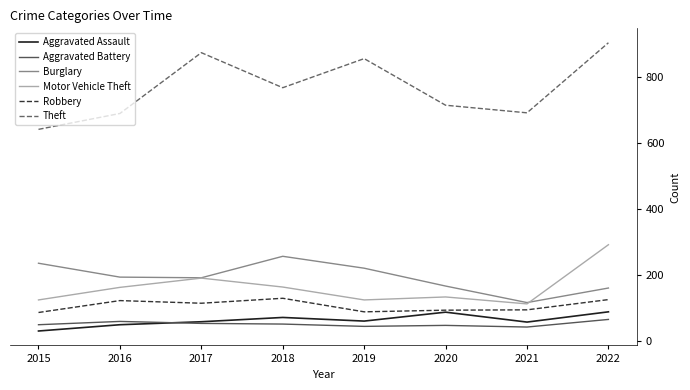

True or false: Aggravated Battery and Motor Vehicle Theft intersect in this chart.

False